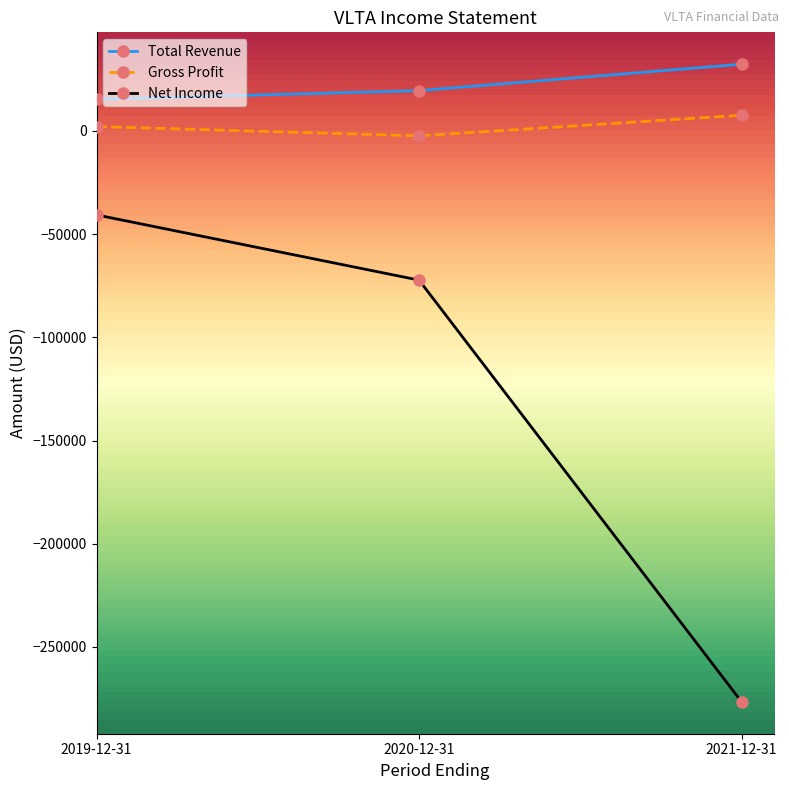

Reading left to right, list all the values displayed in this chart.

Total Revenue: 15300	19500	32300
Gross Profit: 2100	-2400	7600
Net Income: -40700	-72300	-276600